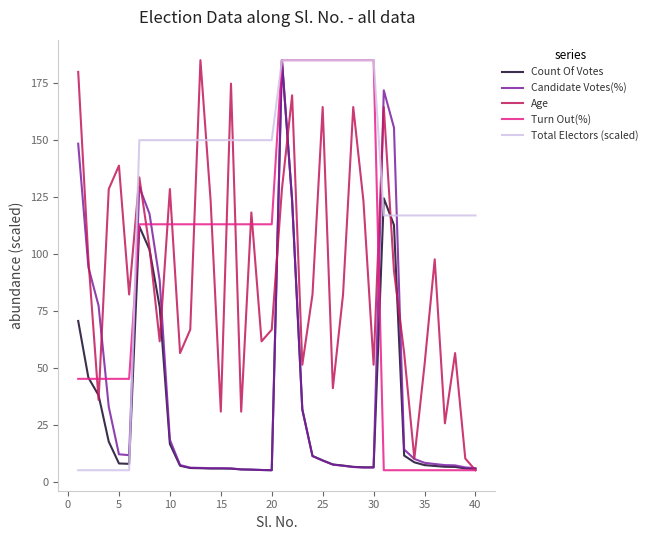

How many times do Total Electors (scaled) and Age cross each other?

7